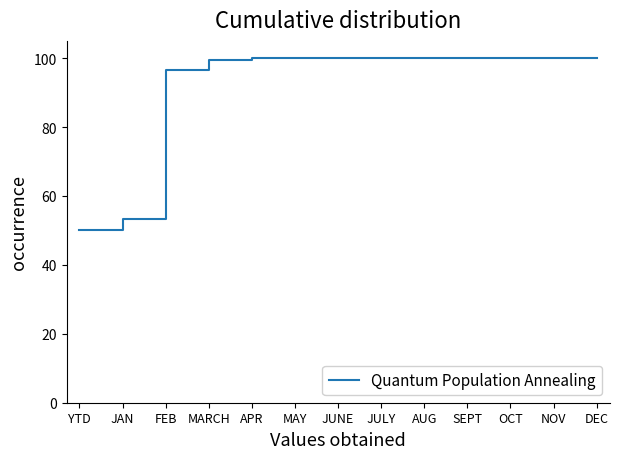

What is the greatest value displayed?

100.0